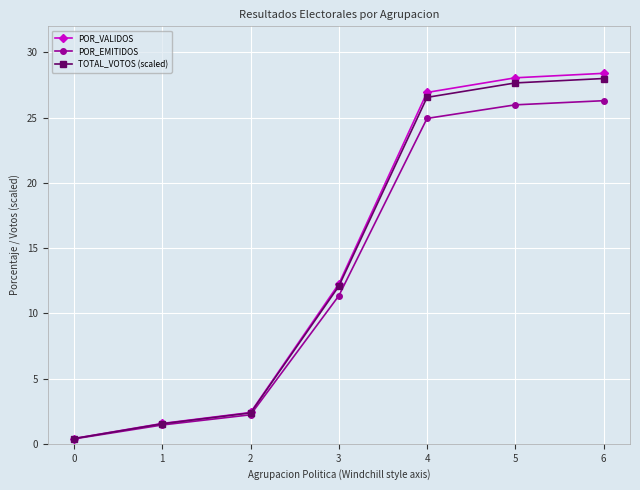

True or false: TOTAL_VOTOS (scaled) has a value of 6.8 at 3.

False